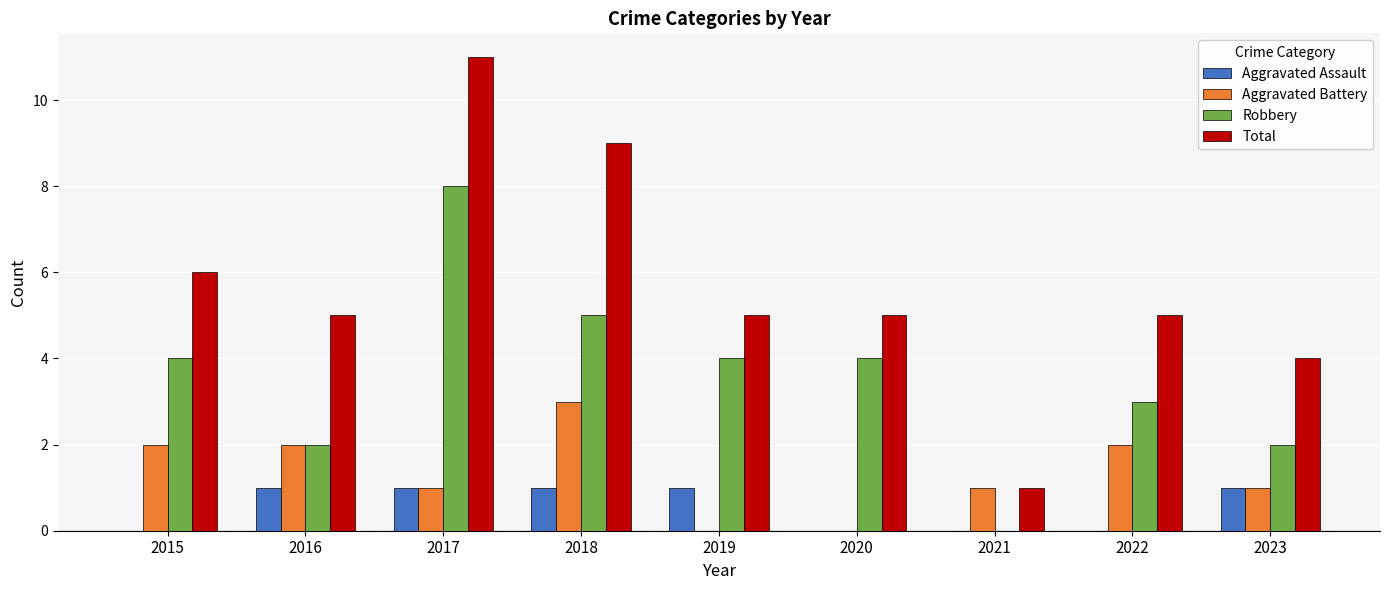

The Robbery series shows 12 at 2017. True or false?

False